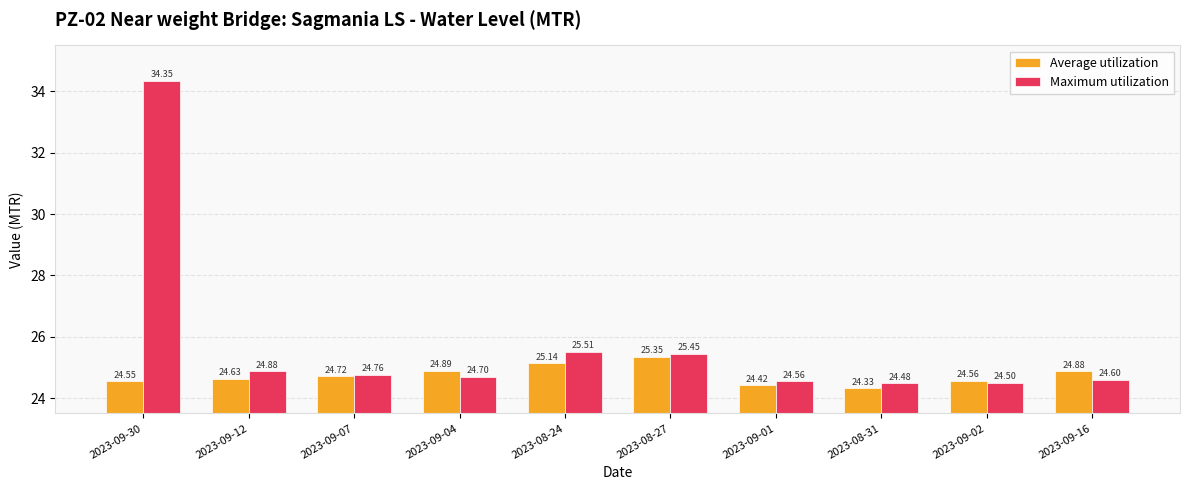

What is the difference between the maximum and minimum values in the Maximum utilization series?

9.9